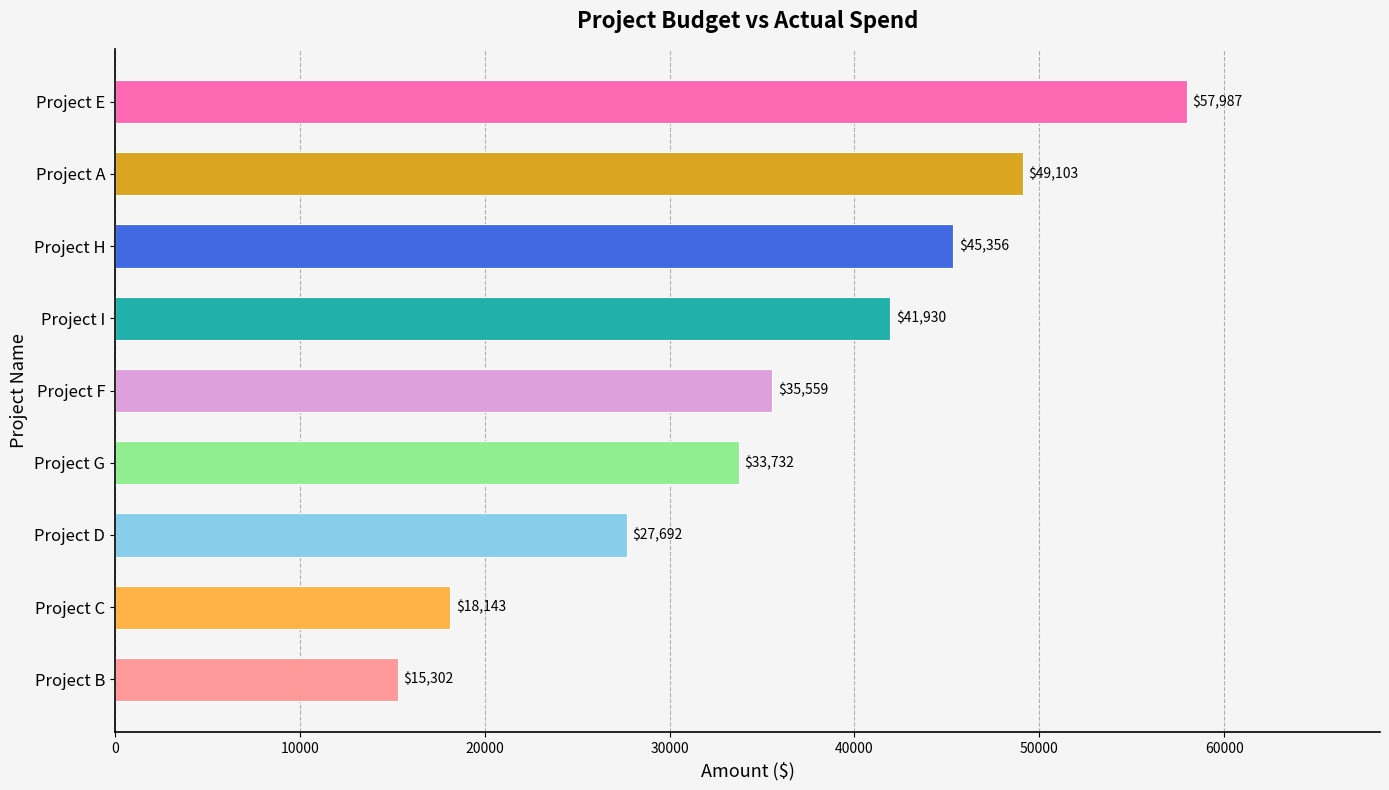

What is the ratio of the value at Project E to the value at Project D?

2.1